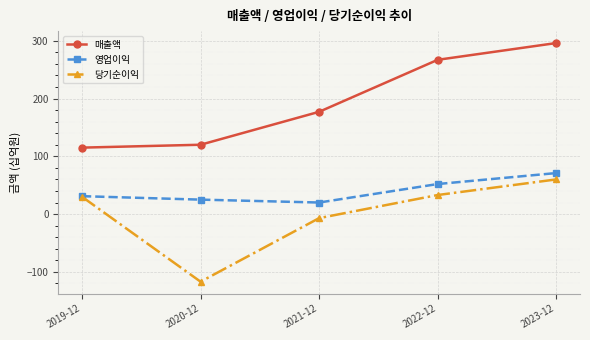

Reading left to right, what are all the values shown in this chart?

매출액: 115	120	177	267	296
영업이익: 31	25	20	52	71
당기순이익: 30	-117	-7	33	60